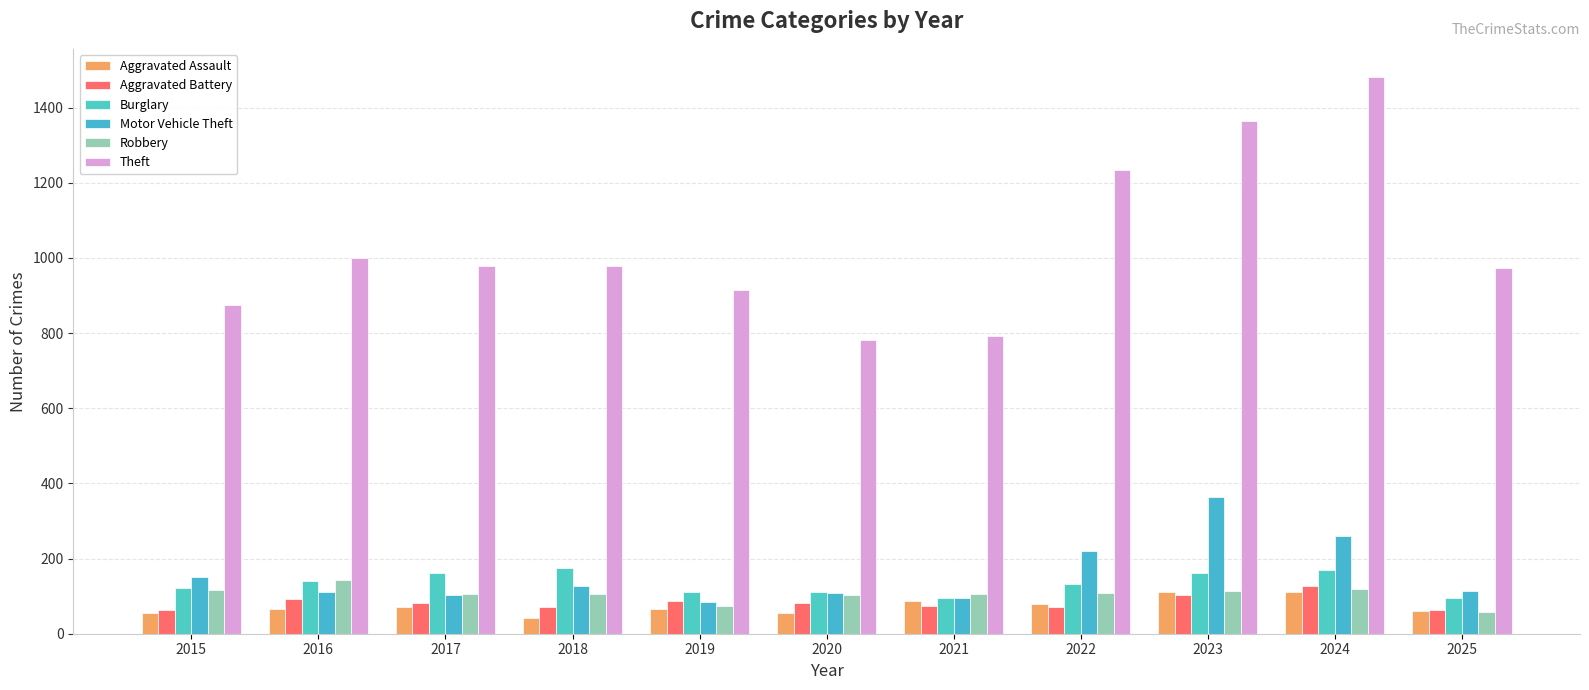

Reading left to right, what are all the values shown in this chart?

Aggravated Assault: 2015=54	2016=66	2017=72	2018=43	2019=65	2020=56	2021=86	2022=78	2023=110	2024=112	2025=60
Aggravated Battery: 2015=64	2016=93	2017=83	2018=70	2019=88	2020=82	2021=75	2022=71	2023=103	2024=127	2025=63
Burglary: 2015=121	2016=139	2017=162	2018=176	2019=110	2020=110	2021=95	2022=132	2023=161	2024=169	2025=96
Motor Vehicle Theft: 2015=152	2016=110	2017=104	2018=127	2019=84	2020=109	2021=96	2022=219	2023=363	2024=259	2025=114
Robbery: 2015=117	2016=144	2017=105	2018=107	2019=75	2020=102	2021=105	2022=108	2023=113	2024=120	2025=59
Theft: 2015=874	2016=999	2017=979	2018=977	2019=914	2020=782	2021=791	2022=1235	2023=1363	2024=1482	2025=973